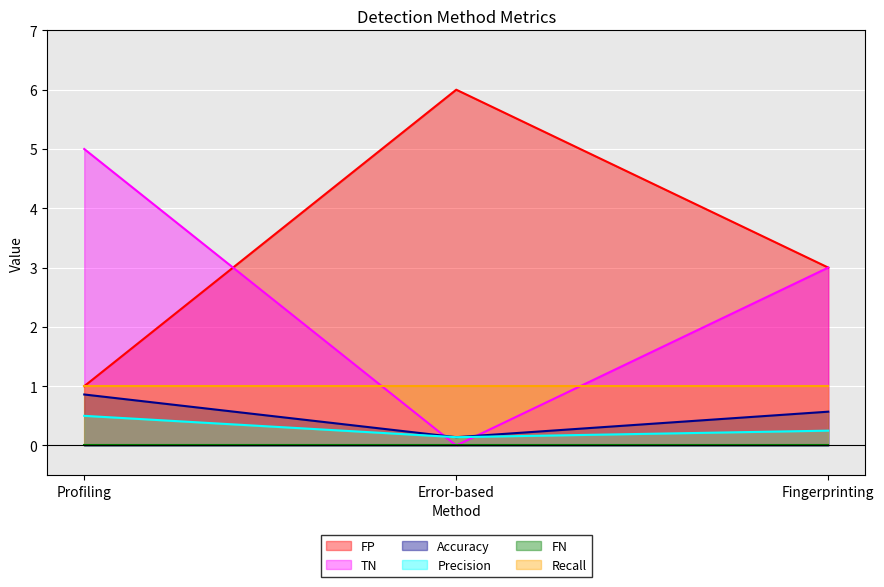

What is the total value across all series at Profiling?

8.4